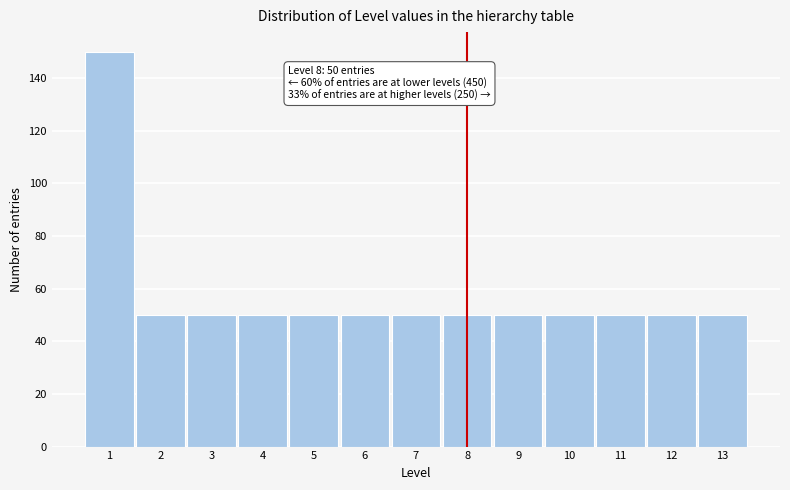

Reading right to left, list all the values displayed in this chart.

13=50	12=50	11=50	10=50	9=50	8=50	7=50	6=50	5=50	4=50	3=50	2=50	1=150